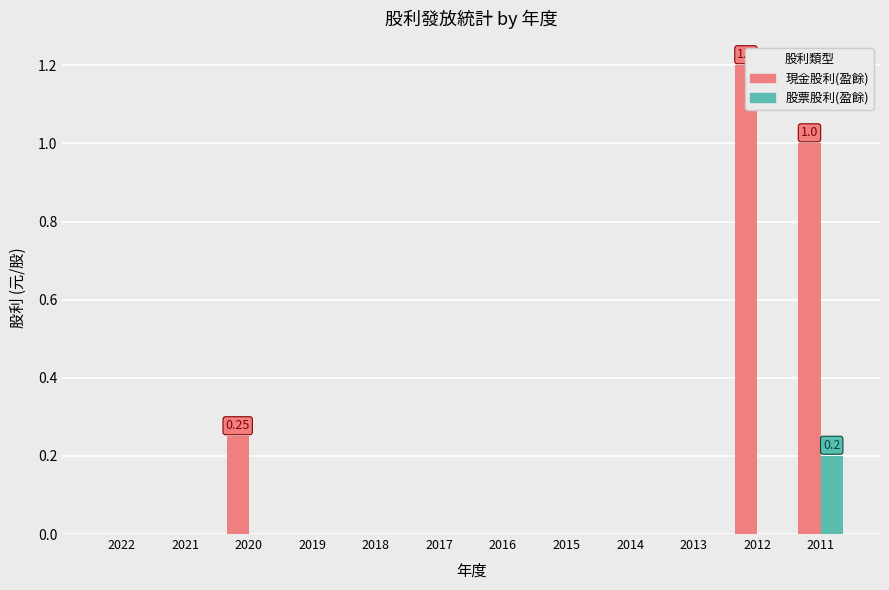

At how many categories does at least one series exceed 0?

3